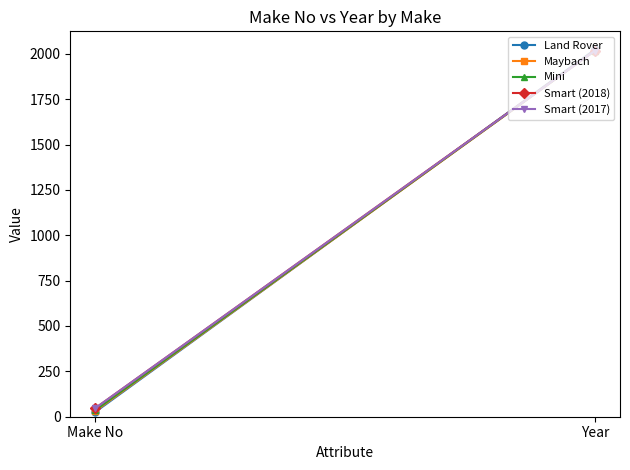

What is the average value of the Smart (2017) series?

1032